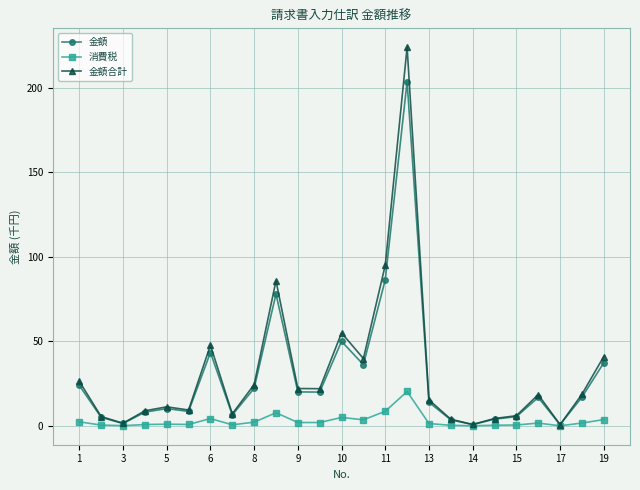

What is the highest value of the 消費税 series?

20.4